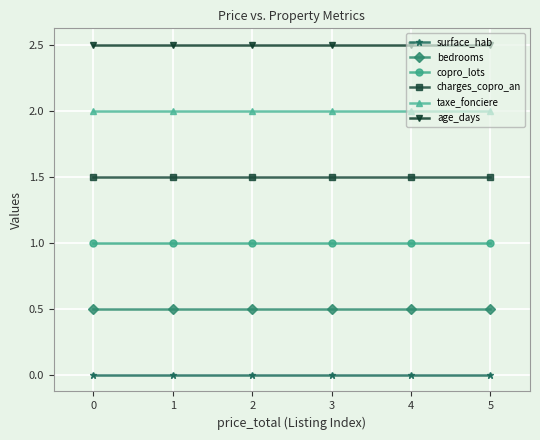

True or false: age_days and bedrooms intersect in this chart.

False